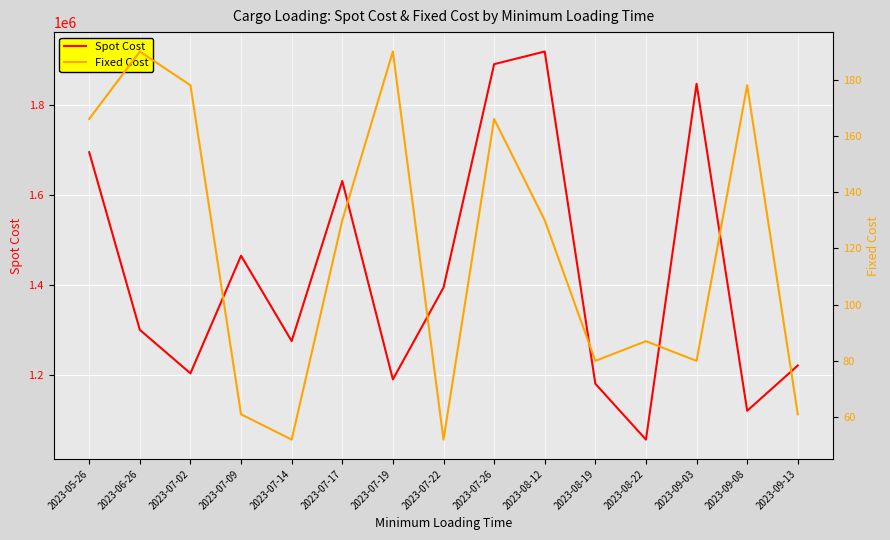

What is the difference between the Spot Cost values at 2023-05-26 and 2023-09-03?

151800